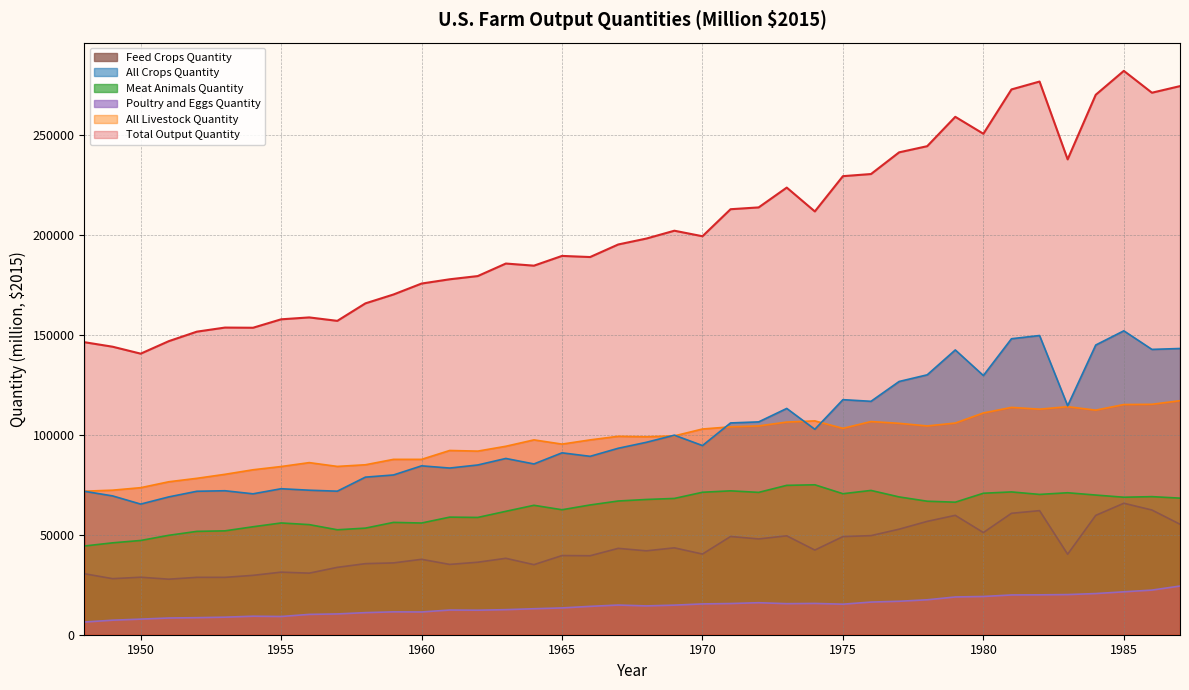

At which label is All Crops Quantity closest to 108613?

1972